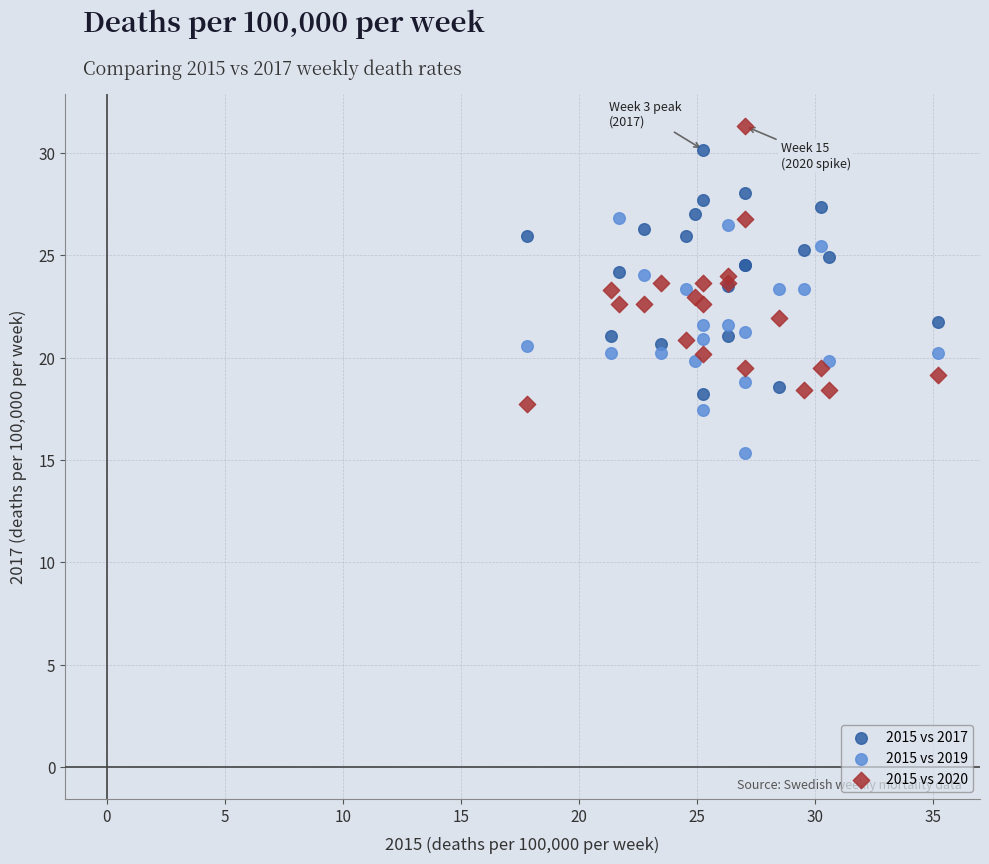

What is the X range (max minus min) for the scatter plot?

17.4